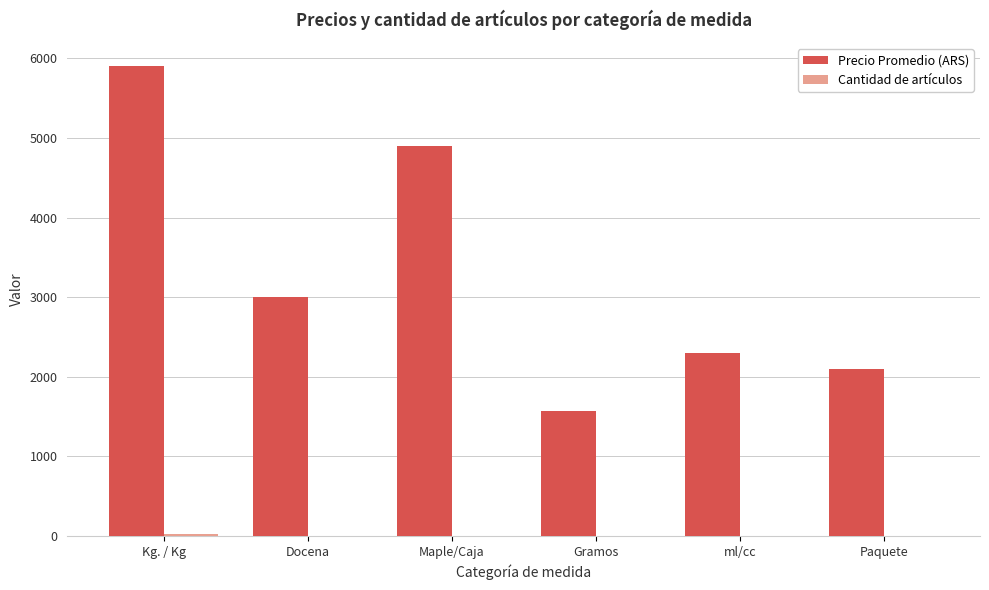

Which series has the largest total across all categories?

Precio Promedio (ARS)